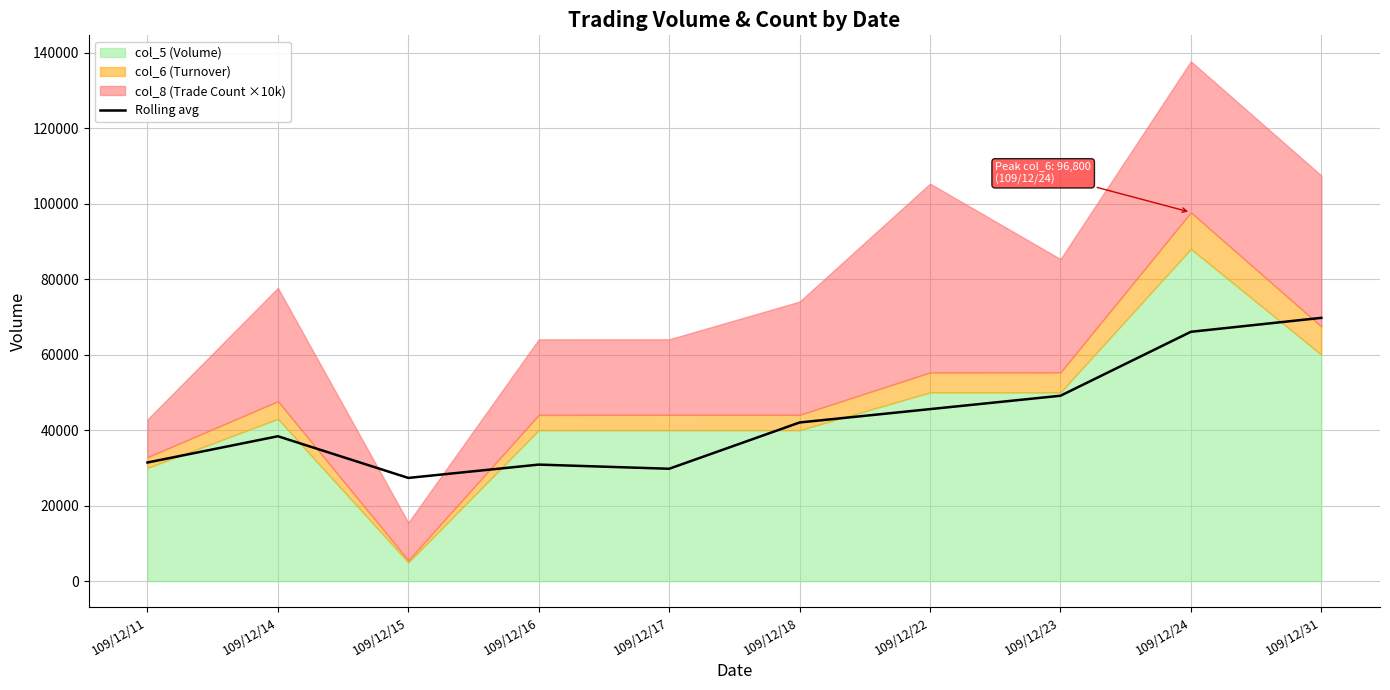

Reading right to left, transcribe all the data shown in this chart.

69736.7	66045.0	49106.7	45566.7	42025.0	29770.0	30871.7	27340.0	38380.0	31425.0